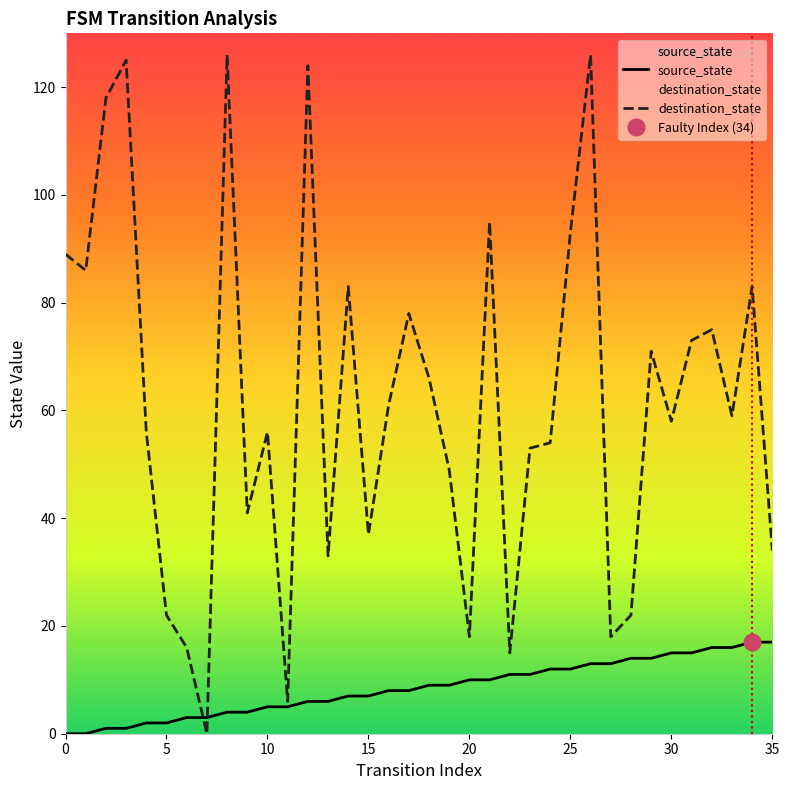

At how many categories does at least one series exceed 80?

11